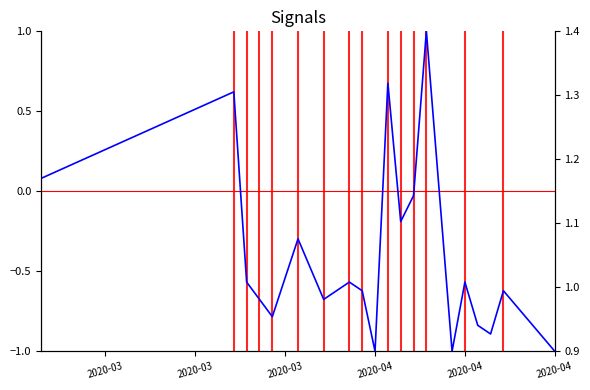

What is the smallest value displayed?

-1.0